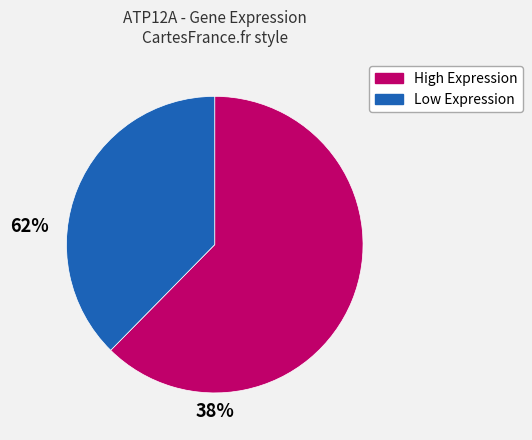

Which has a higher value, Low Expression or High Expression?

High Expression